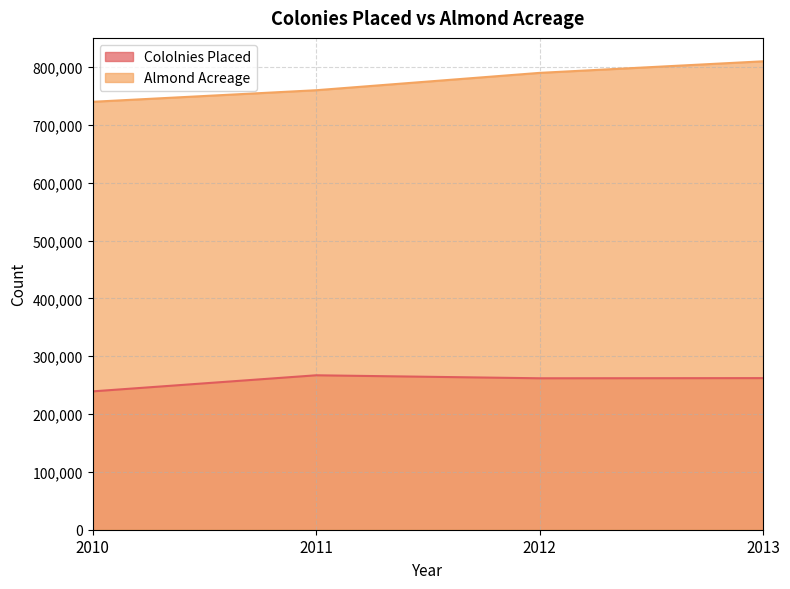

Between 2012 and 2013, which is larger?

2013